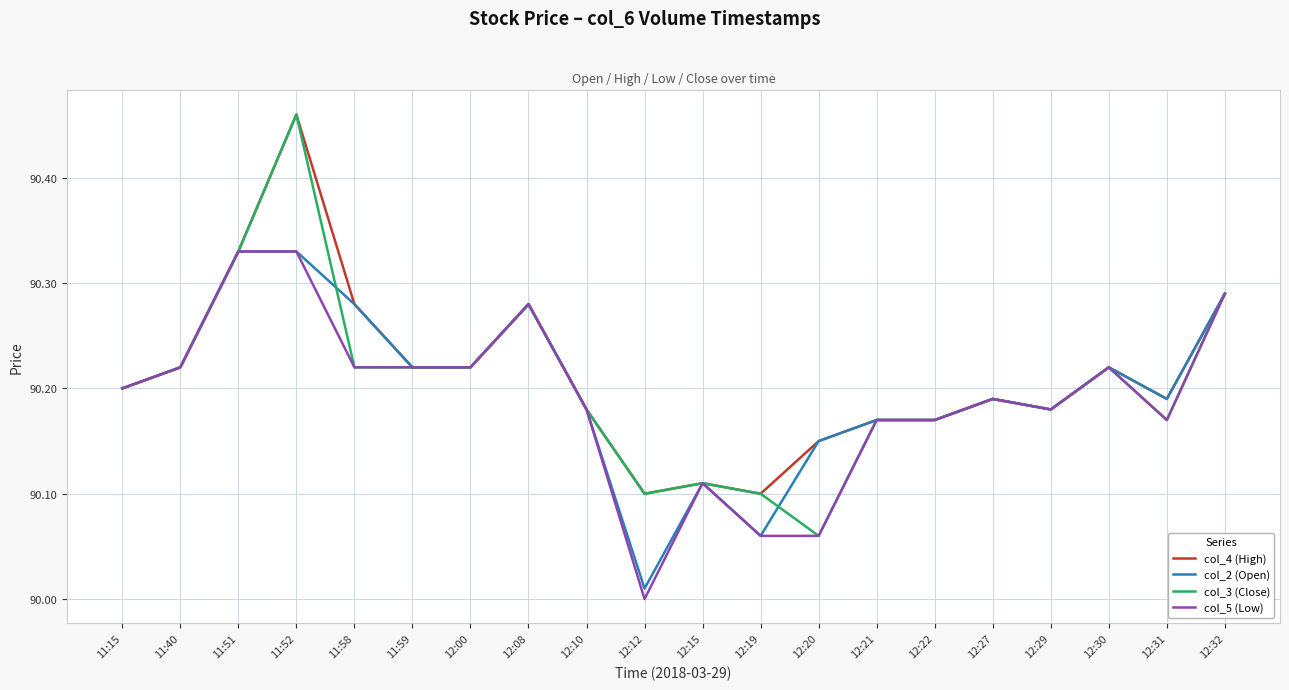

Where is col_3 (Close) nearest to the value 90?

12:20